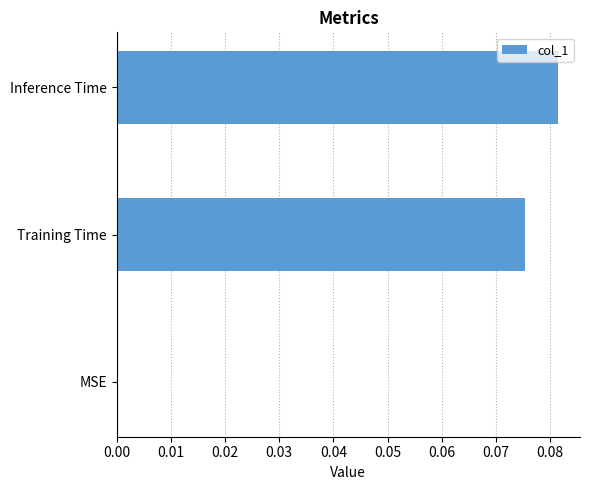

True or false: the data shows 0.0 at Training Time.

False